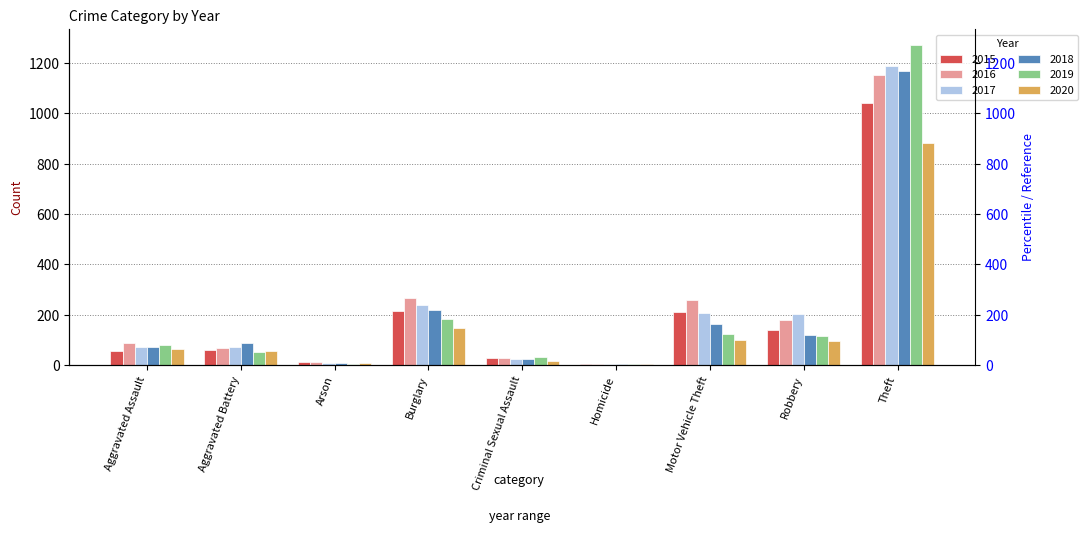

How many categories are shown in the chart?

9